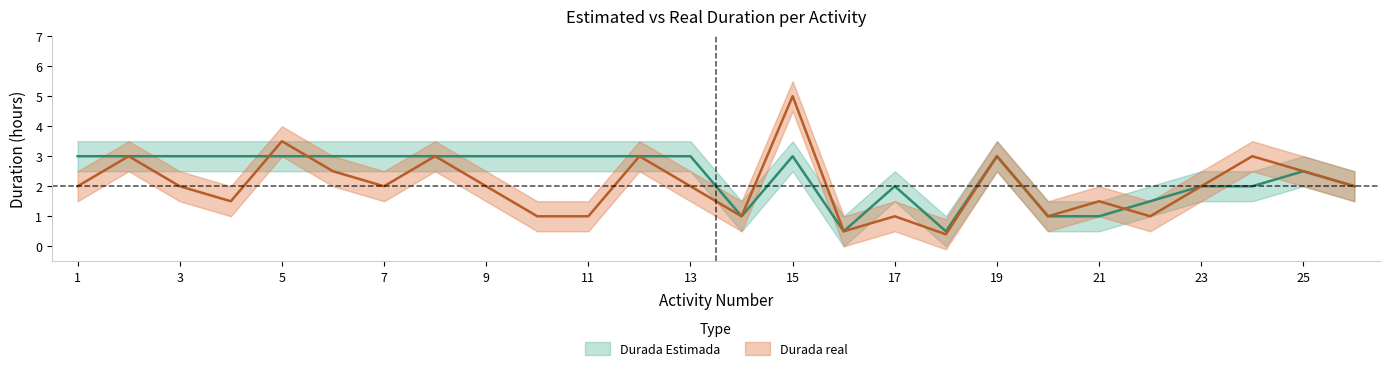

List the series in order of their overall mean, lowest first.

Durada real, Durada Estimada